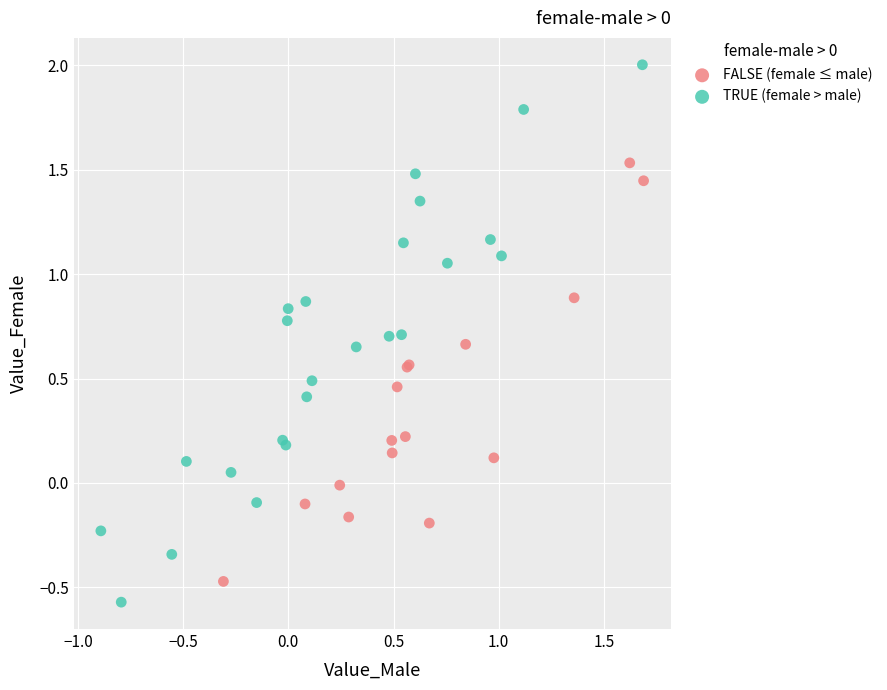

Which series has the largest Y range (max minus min)?

TRUE (female > male)